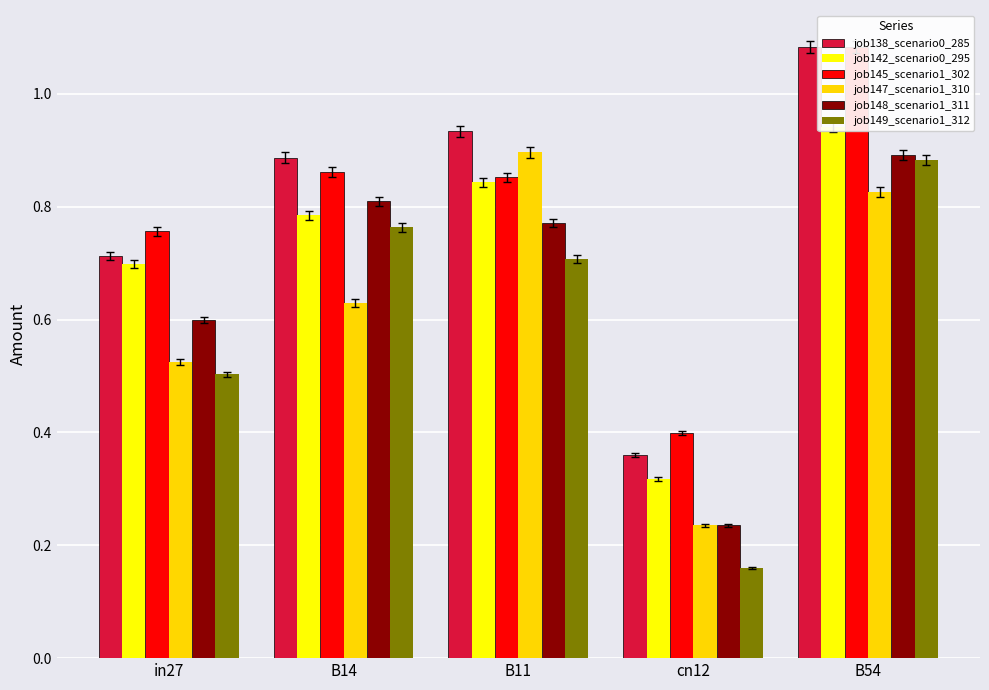

Which category has the lowest value in the job142_scenario0_295 series?

cn12